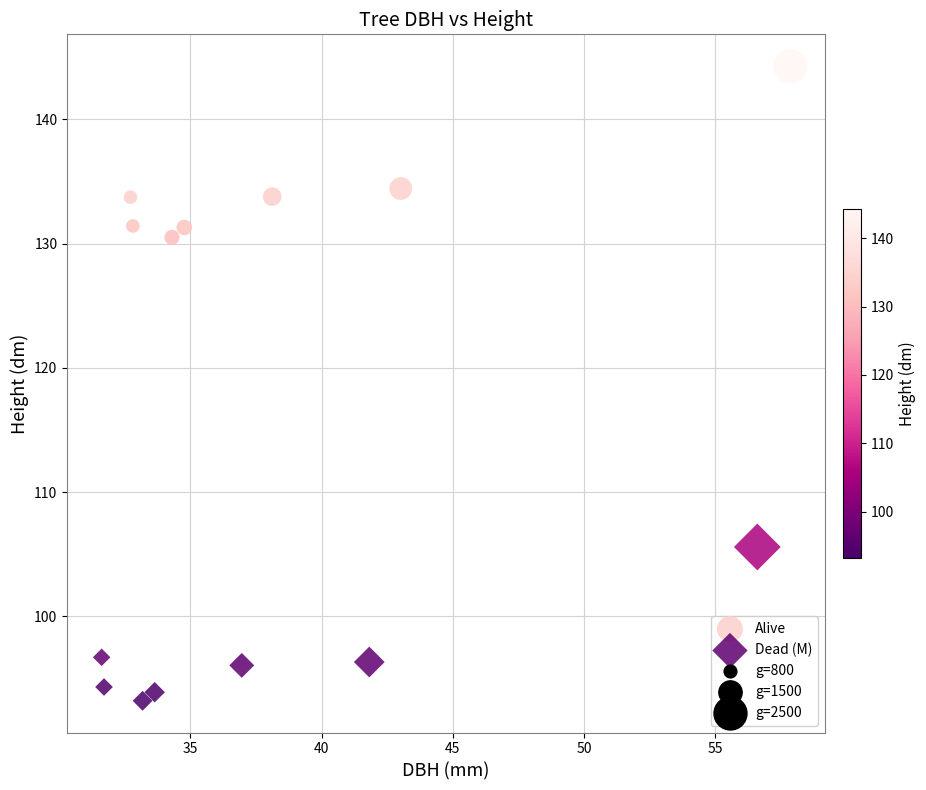

Which series has the widest spread of Y values?

Alive